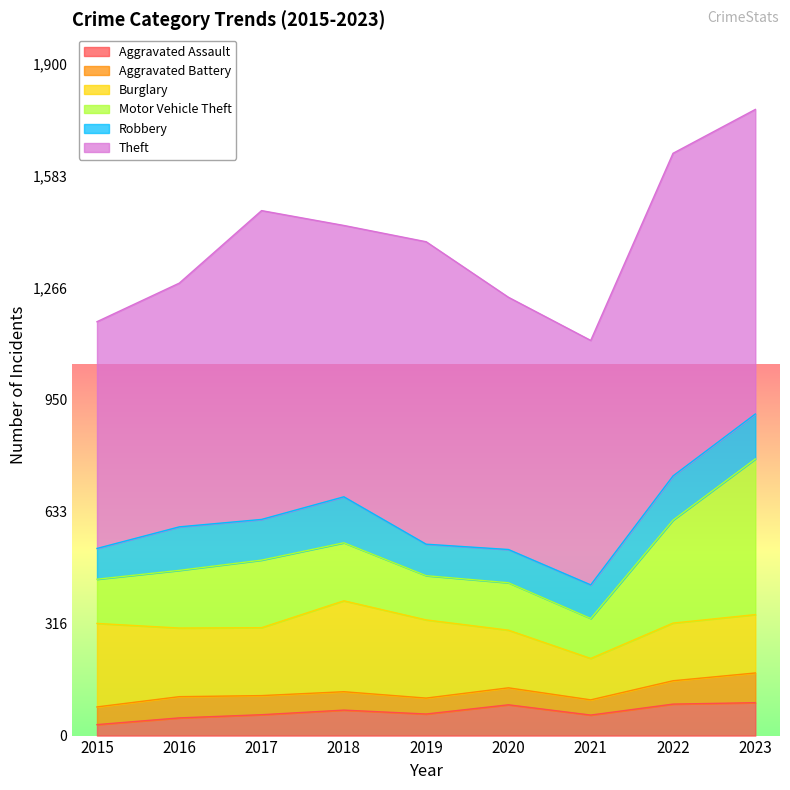

The value of Aggravated Assault at 2019 is 61. True or false?

True